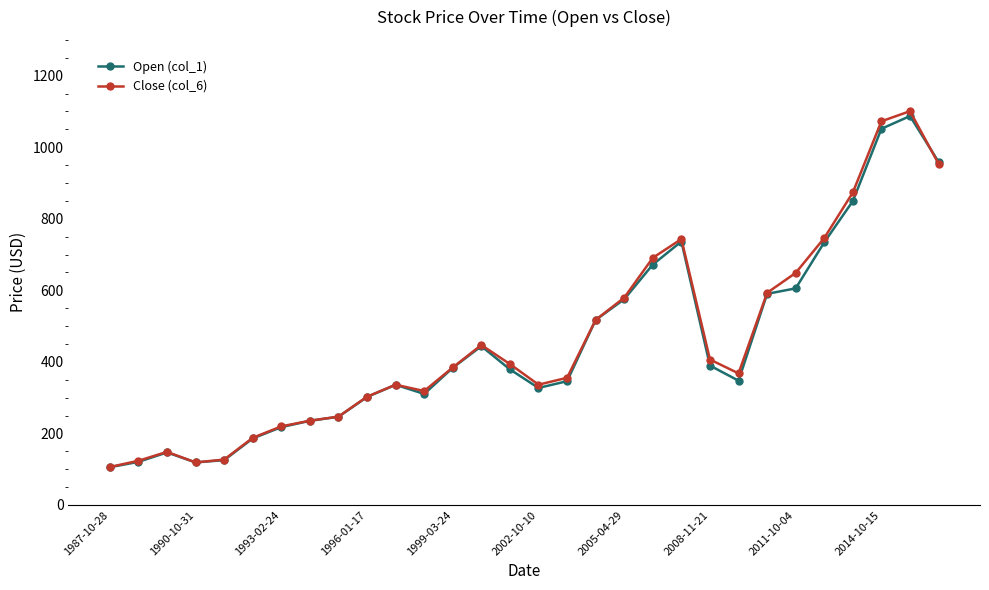

What is the sum of all Open (col_1) values?

13442.6